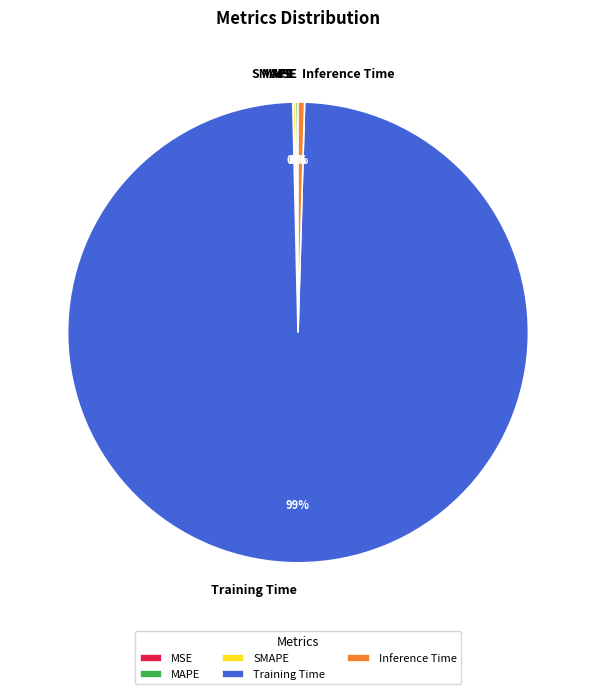

Which slice is the largest?

Training Time